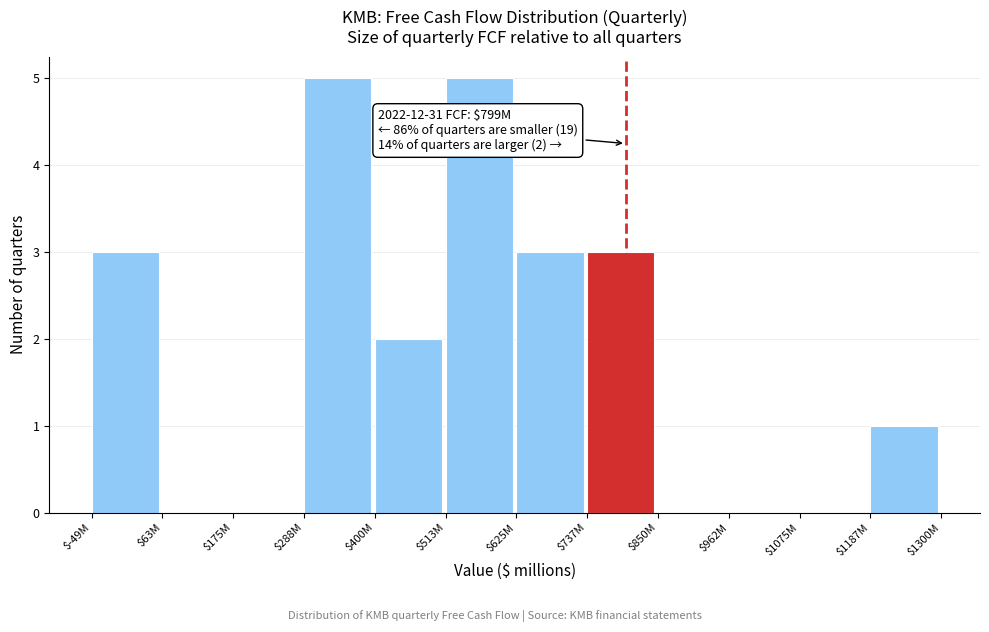

What is the sum of all values?

22